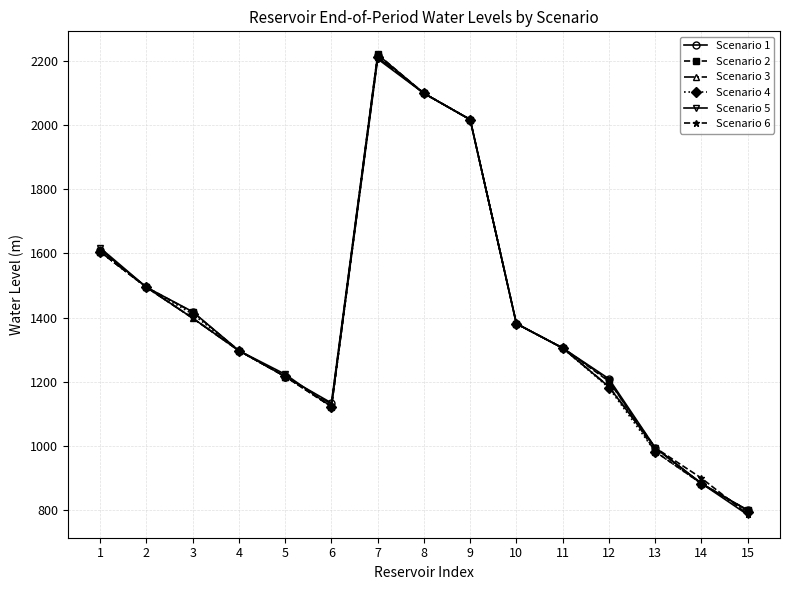

What is the lowest value of the Scenario 1 series?

798.3